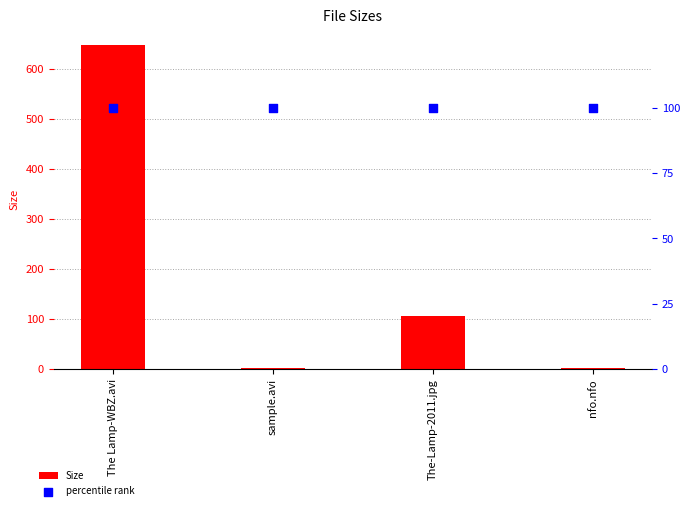

Is the value of percentile rank at The Lamp-WBZ.avi greater than the value of Size at nfo.nfo?

Yes